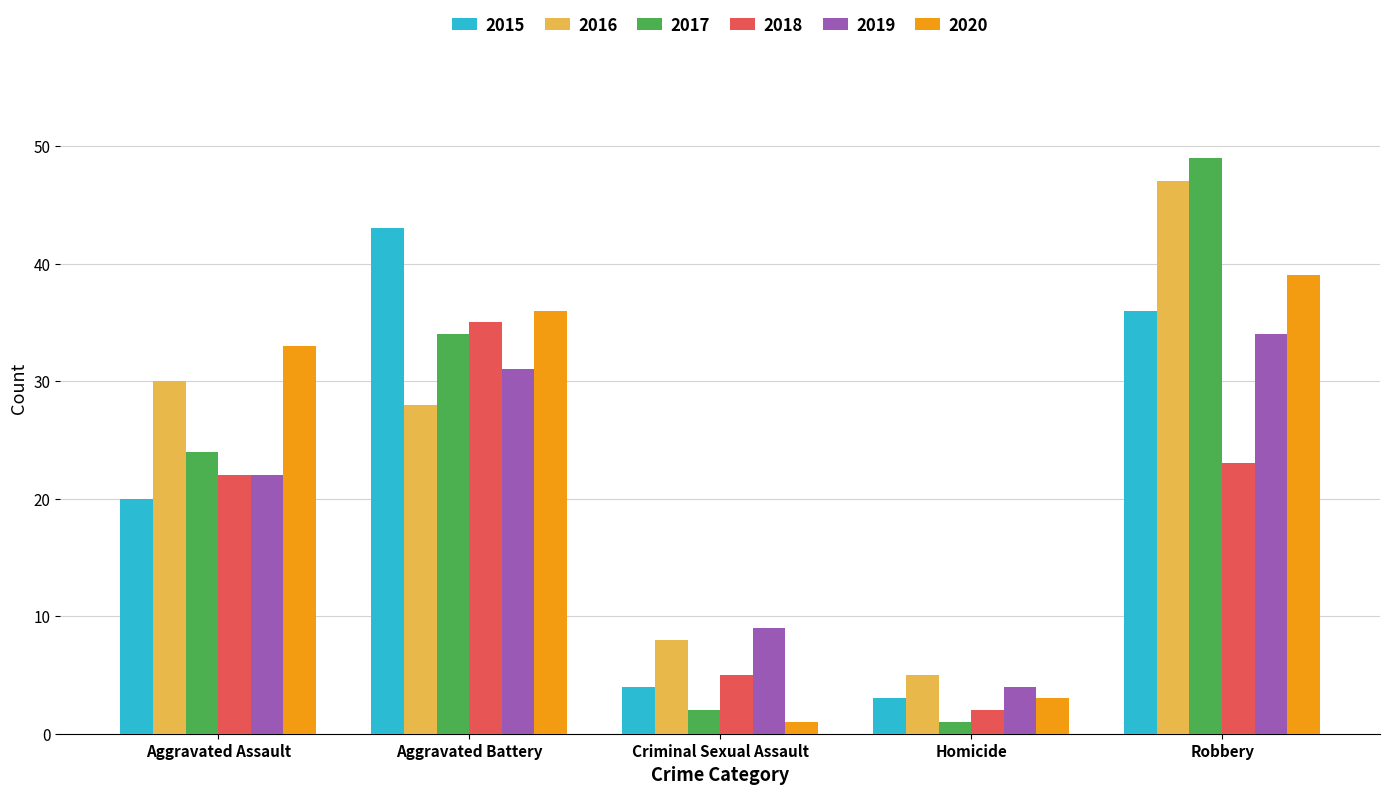

How many categories are shown in the chart?

5